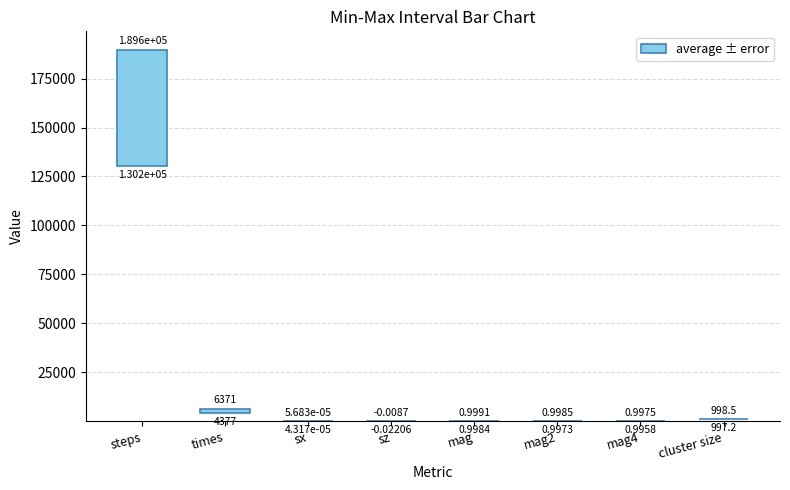

Which has a higher value, mag2 or steps?

steps